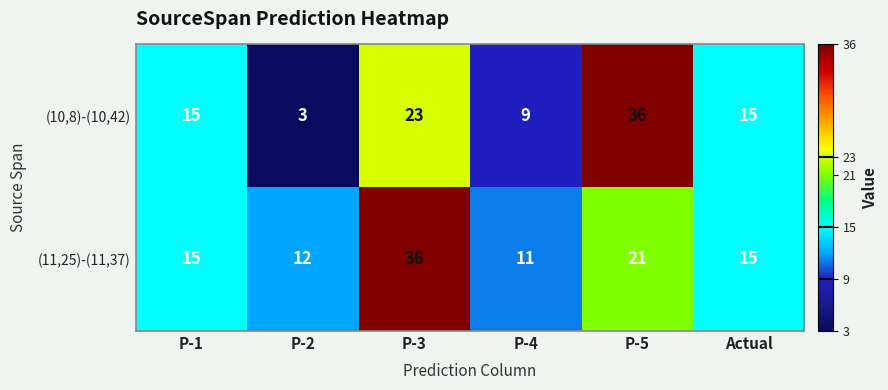

What is the sum of the (11,25)-(11,37) values at P-1 and P-5?

36